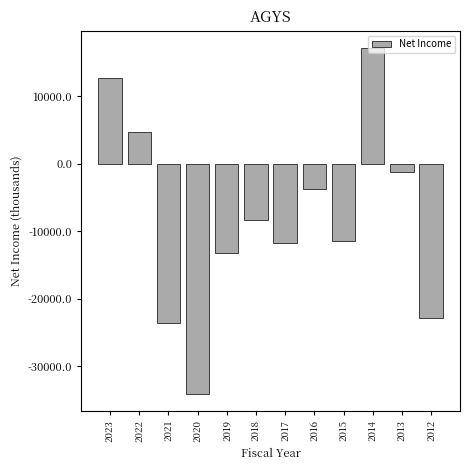

Read the value at 2016.

-3800